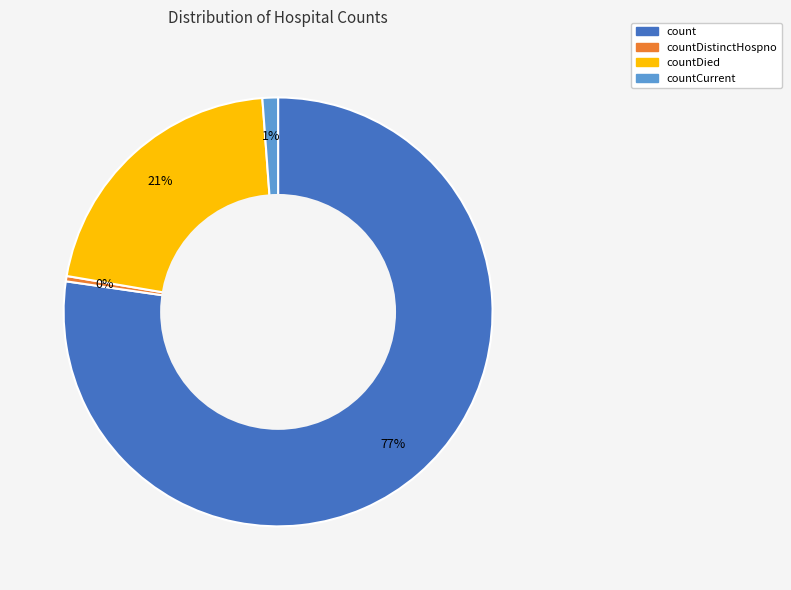

To the nearest percent, what is the average slice percentage?

25%